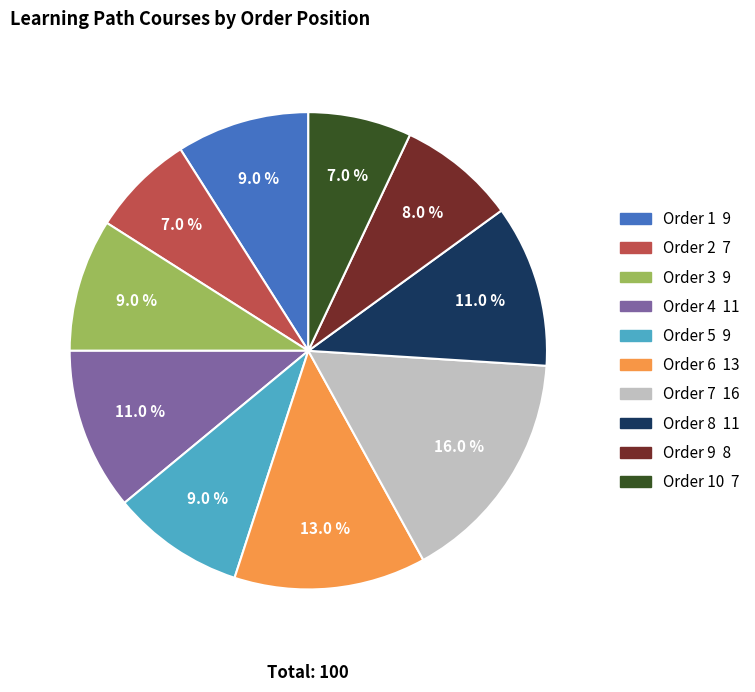

Does any single category account for the majority?

No